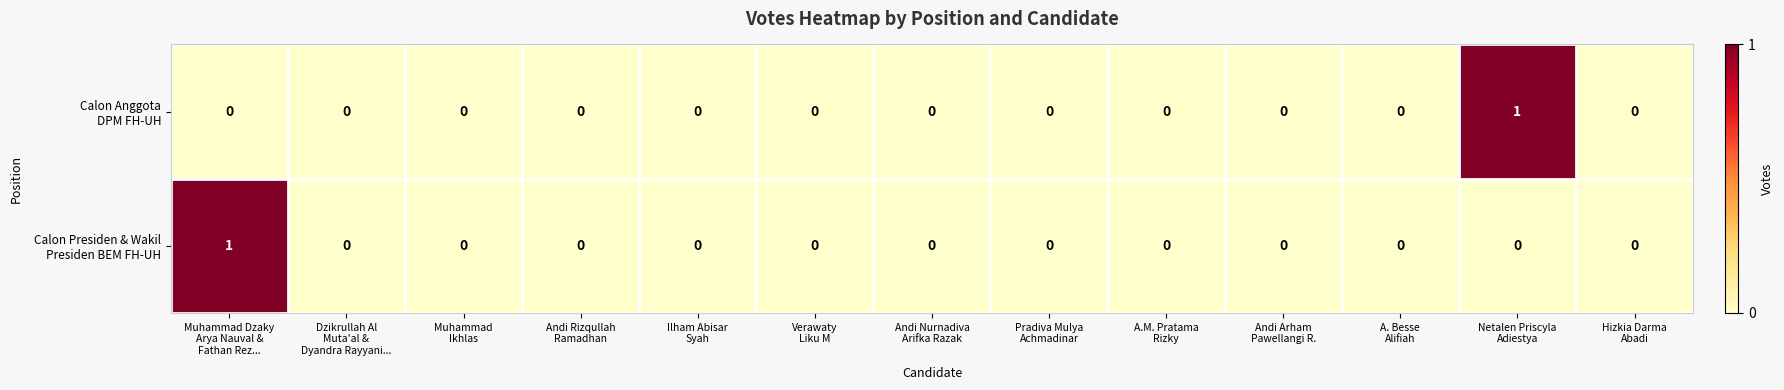

Count the number of data series in this chart.

2